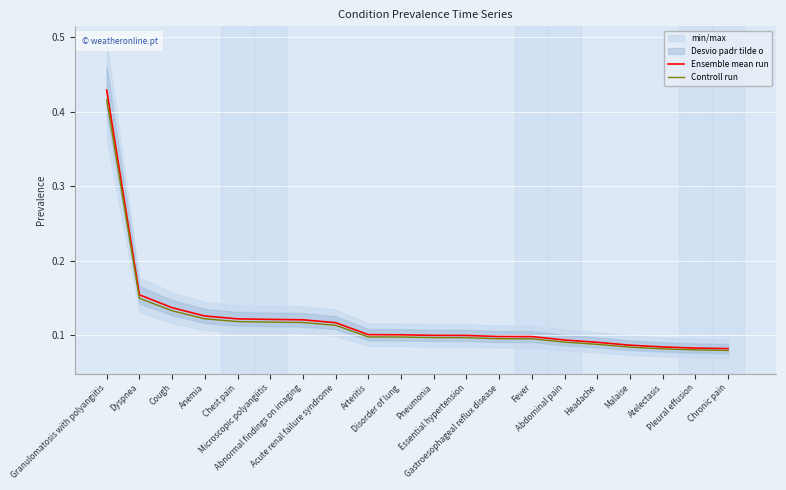

How many lines are shown in the chart?

2